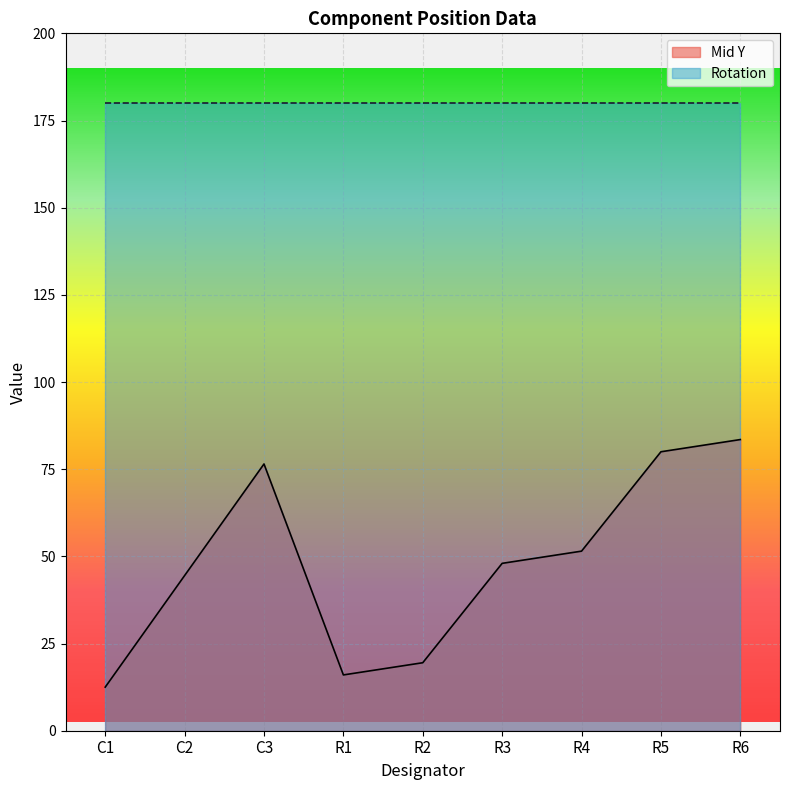

What is the sum of the values at R1 and R4?

67.5